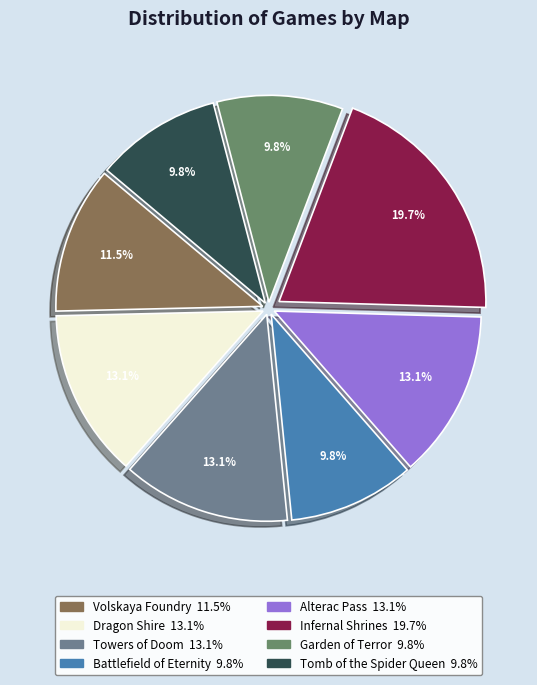

Is Alterac Pass the majority of the pie?

No